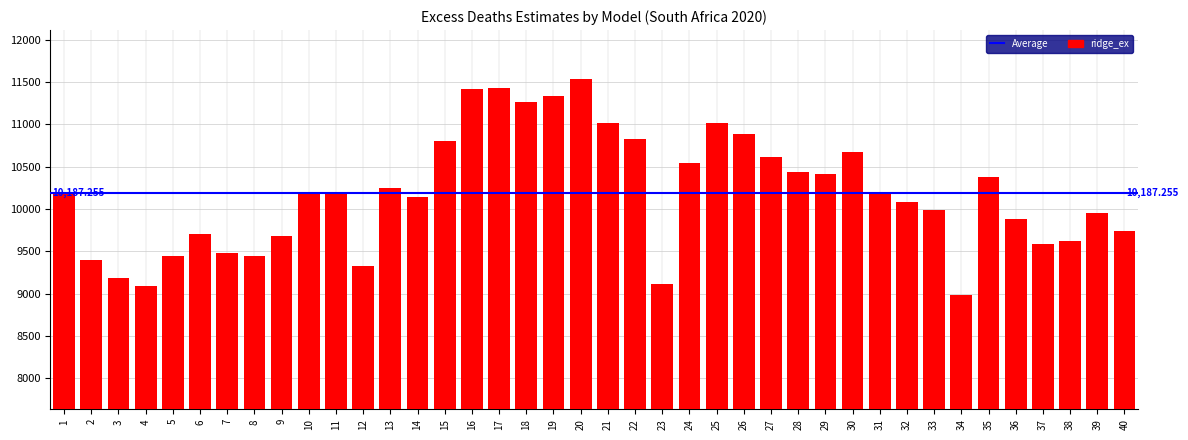

What is the difference between the maximum and second lowest values?

2454.4